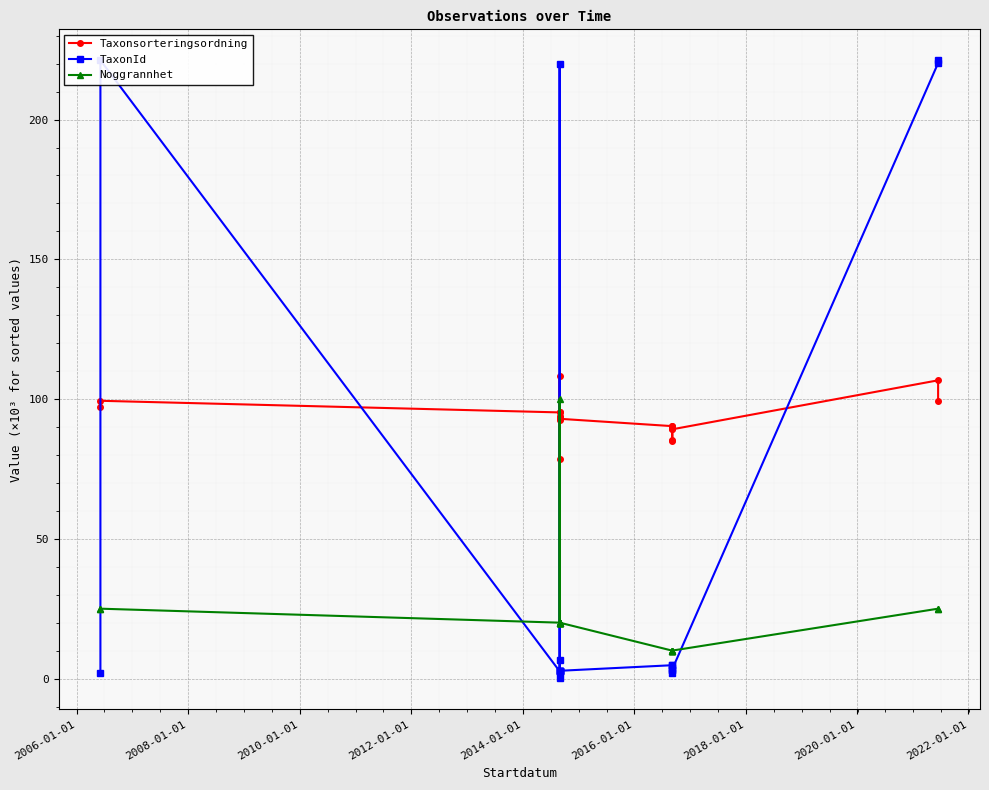

How many categories are shown in the chart?

20